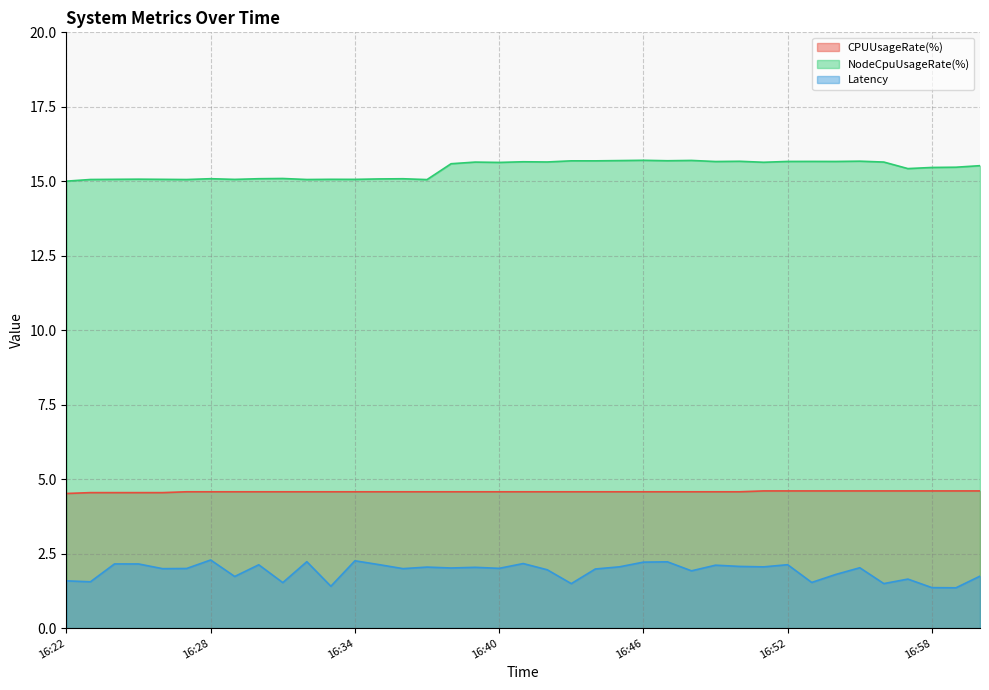

True or false: CPUUsageRate(%) has more than 0 interior local peaks.

False